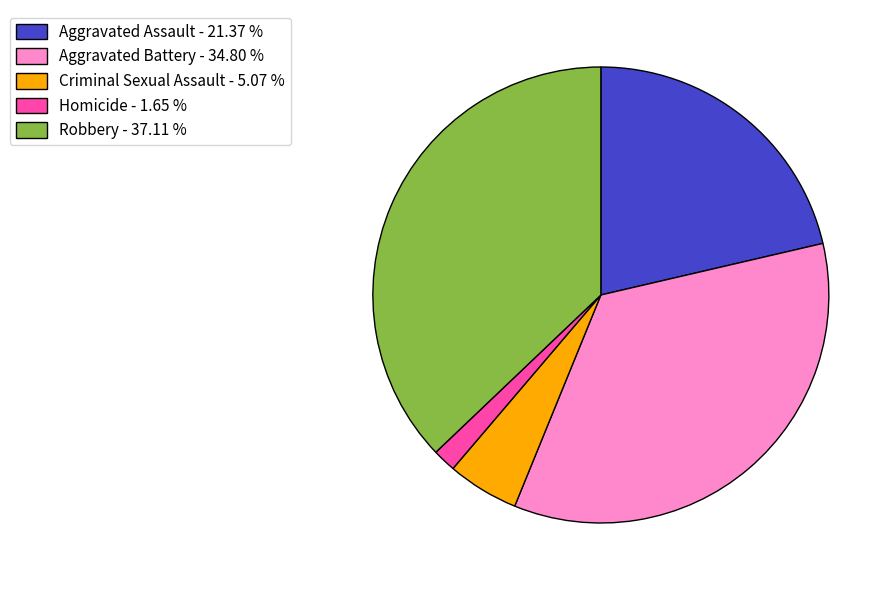

The Criminal Sexual Assault slice represents 5% of the pie. True or false?

True